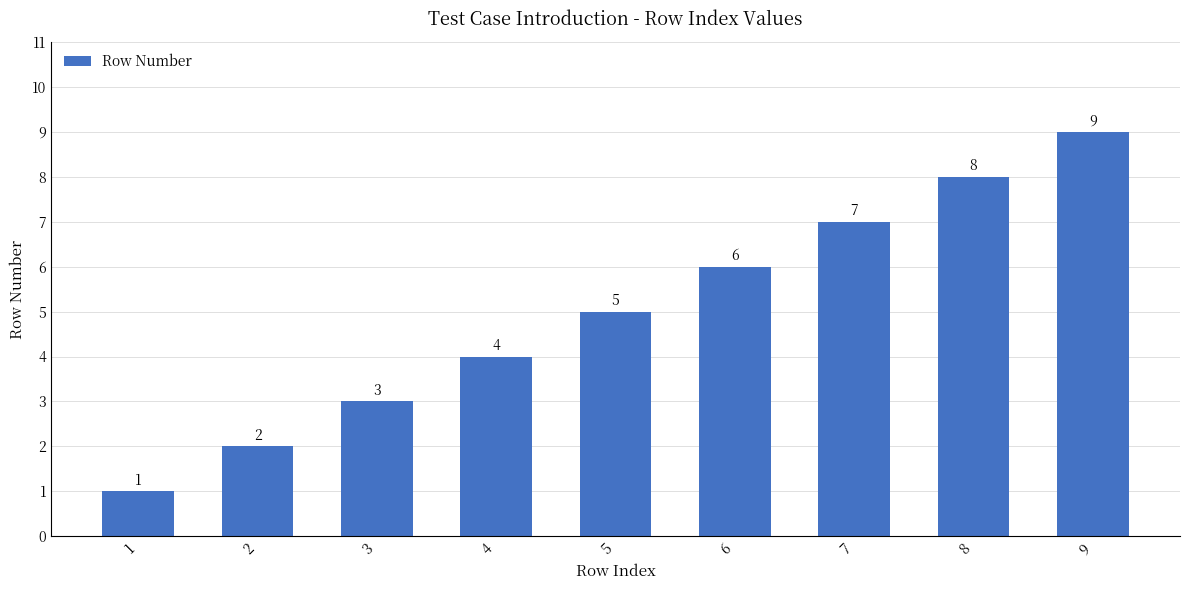

List the labels in order of value, smallest first.

1, 2, 3, 4, 5, 6, 7, 8, 9